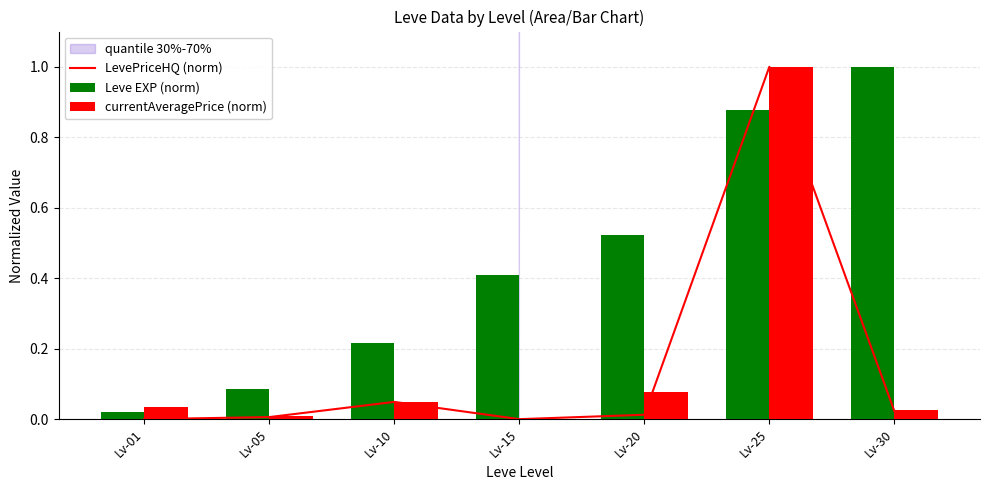

True or false: LevePriceHQ (norm) has a value of 0.0 at Lv-20.

True